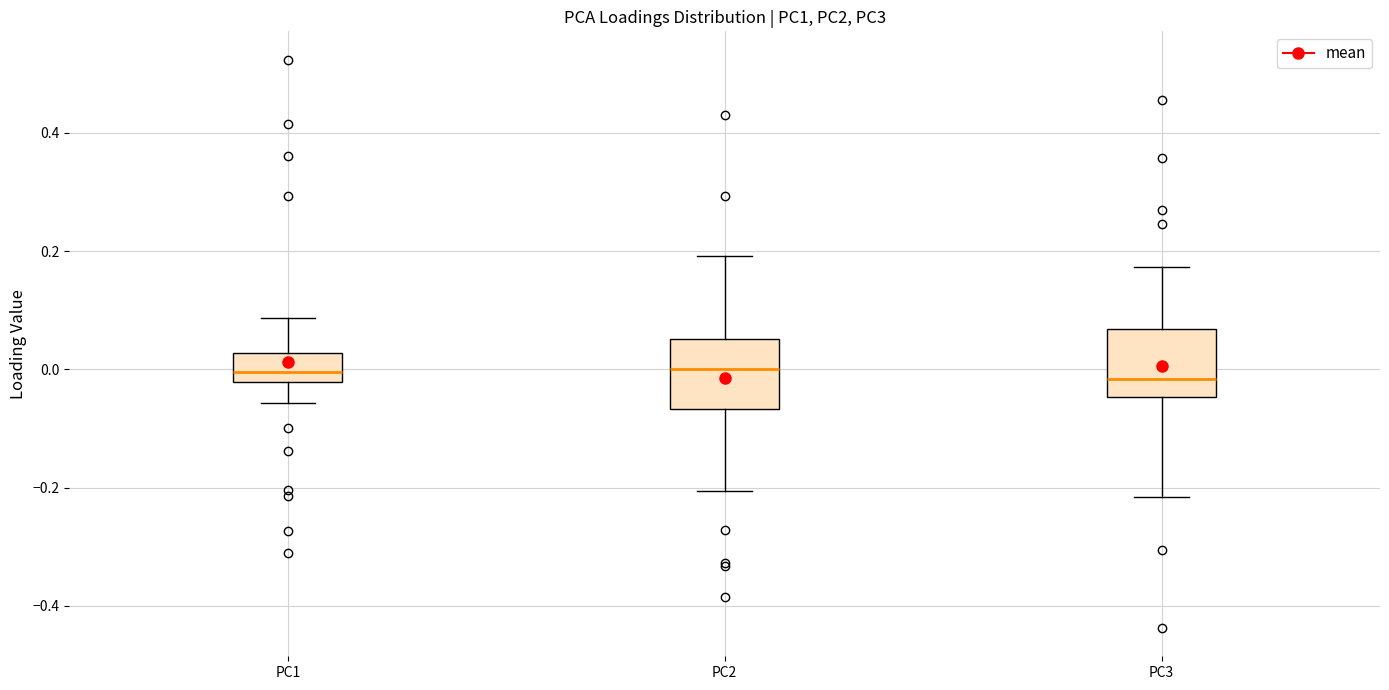

Reading left to right, transcribe this box plot: for each box, give where its median line is, the range the box spans, and where its two whiskers end, as read against the y-axis. The values are not printed on the chart, so give them approximately, as read against the axis.

PC1: median 0.00, box -0.02 to 0.02, whiskers -0.06 to 0.08
PC2: median 0.00, box -0.06 to 0.06, whiskers -0.20 to 0.20
PC3: median -0.02, box -0.04 to 0.06, whiskers -0.22 to 0.18